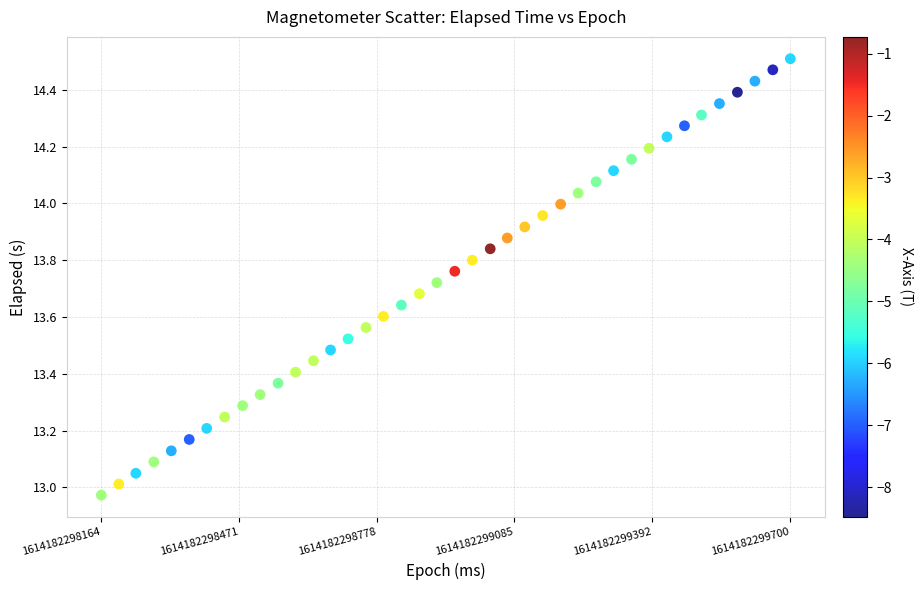

What is the range of Y values (max minus min)?

1.5